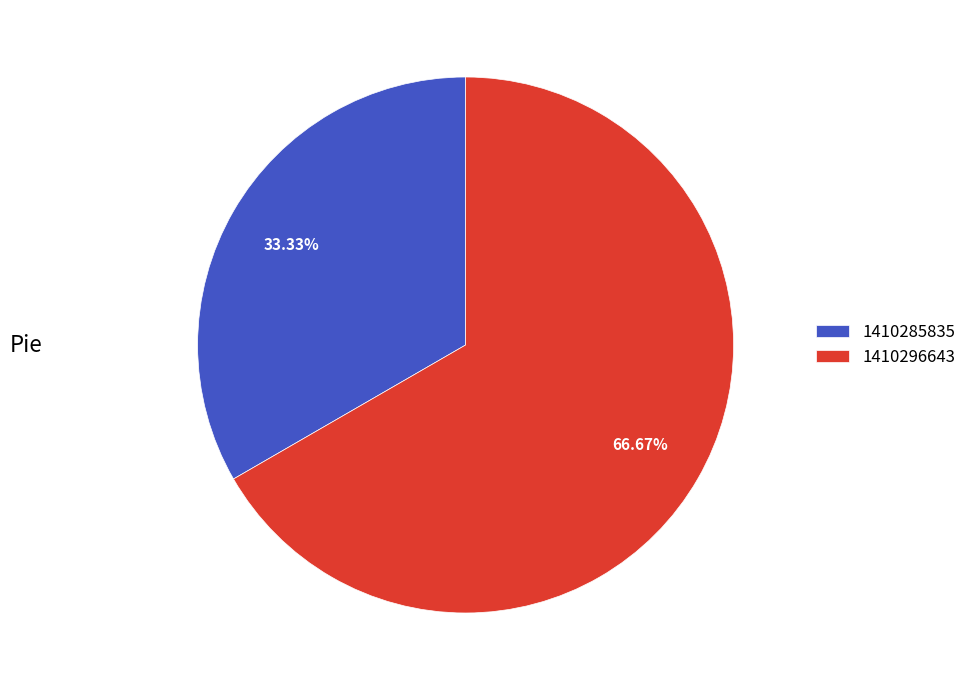

Is there a majority slice in this chart?

Yes